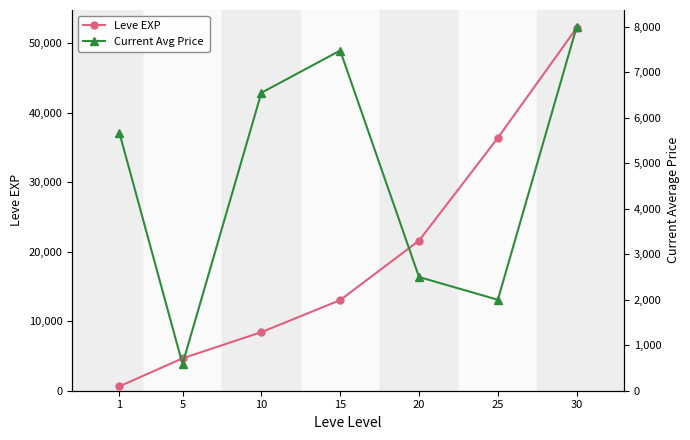

Reading right to left, transcribe all the data shown in this chart.

Leve EXP: 30=52220.0	25=36390.0	20=21600.0	15=13040.0	10=8430.0	5=4660.0	1=630.0
Current Avg Price: 30=8000.0	25=2000.0	20=2500.0	15=7479.6	10=6550.4	5=586.2	1=5665.7